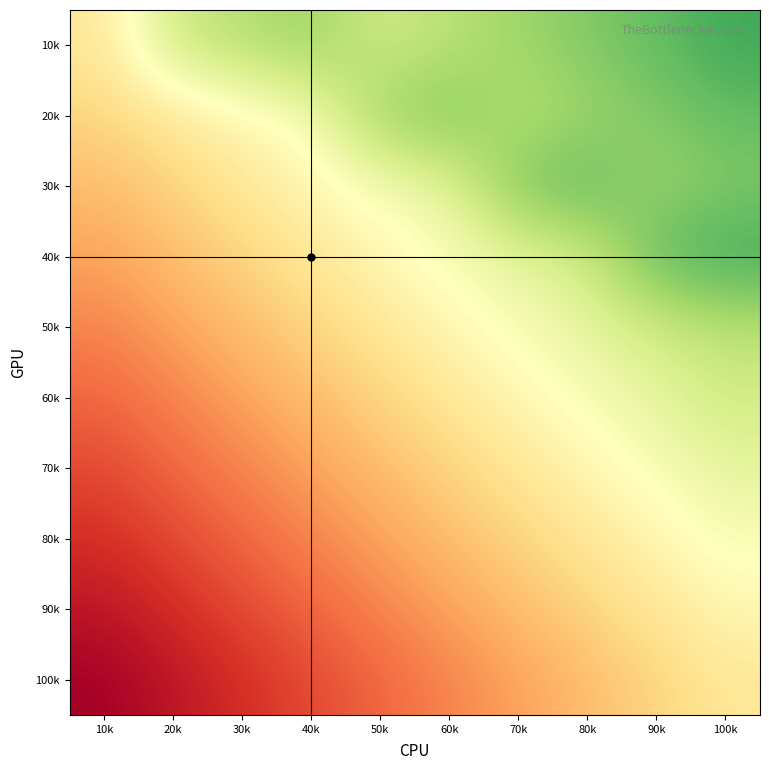

Reading left to right, what are all the values shown in this chart?

10k: 10k=0.4	20k=0.6	30k=0.7	40k=0.7	50k=0.6	60k=0.7	70k=0.7	80k=0.8	90k=0.8	100k=0.8
20k: 10k=0.4	20k=0.4	30k=0.5	40k=0.5	50k=0.7	60k=0.8	70k=0.7	80k=0.7	90k=0.8	100k=0.8
30k: 10k=0.3	20k=0.4	30k=0.4	40k=0.5	50k=0.5	60k=0.6	70k=0.8	80k=0.8	90k=0.7	100k=0.8
40k: 10k=0.3	20k=0.3	30k=0.4	40k=0.4	50k=0.5	60k=0.5	70k=0.6	80k=0.6	90k=0.8	100k=0.9
50k: 10k=0.2	20k=0.3	30k=0.3	40k=0.4	50k=0.4	60k=0.5	70k=0.5	80k=0.6	90k=0.6	100k=0.7
60k: 10k=0.2	20k=0.2	30k=0.3	40k=0.3	50k=0.4	60k=0.4	70k=0.5	80k=0.5	90k=0.6	100k=0.6
70k: 10k=0.1	20k=0.2	30k=0.2	40k=0.3	50k=0.3	60k=0.4	70k=0.4	80k=0.5	90k=0.5	100k=0.6
80k: 10k=0.1	20k=0.1	30k=0.2	40k=0.2	50k=0.3	60k=0.3	70k=0.4	80k=0.4	90k=0.5	100k=0.5
90k: 10k=0.0	20k=0.1	30k=0.1	40k=0.2	50k=0.2	60k=0.3	70k=0.3	80k=0.4	90k=0.4	100k=0.5
100k: 10k=0.0	20k=0.0	30k=0.1	40k=0.1	50k=0.2	60k=0.2	70k=0.3	80k=0.3	90k=0.4	100k=0.4